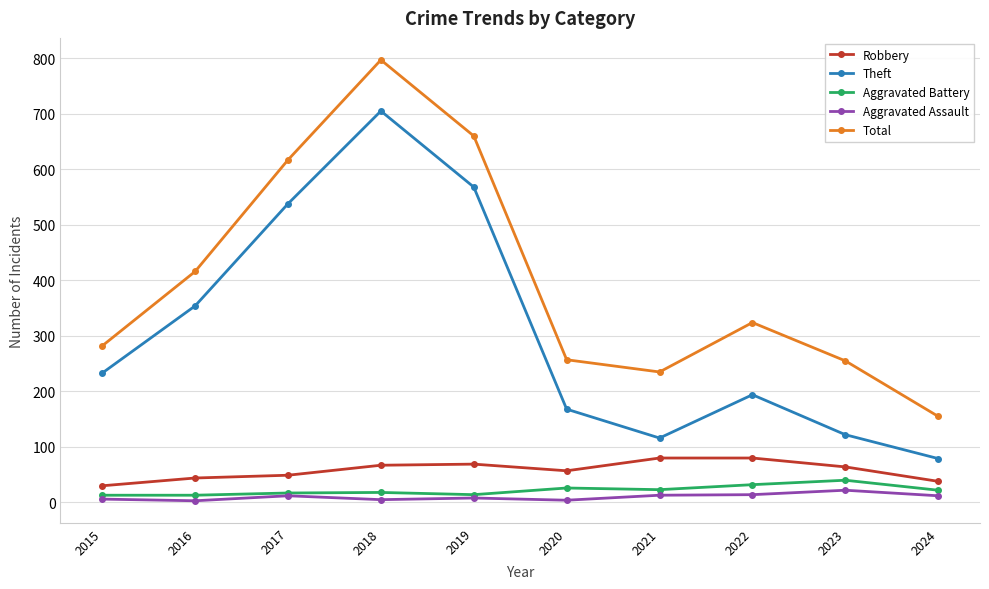

How many lines are shown in the chart?

5